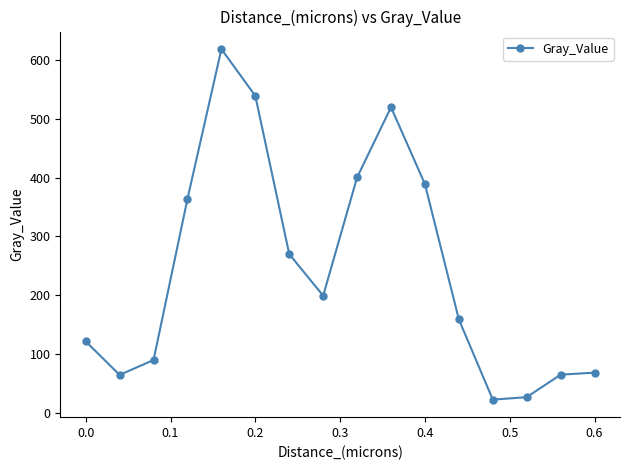

What is the difference between the maximum and minimum values?

597.1